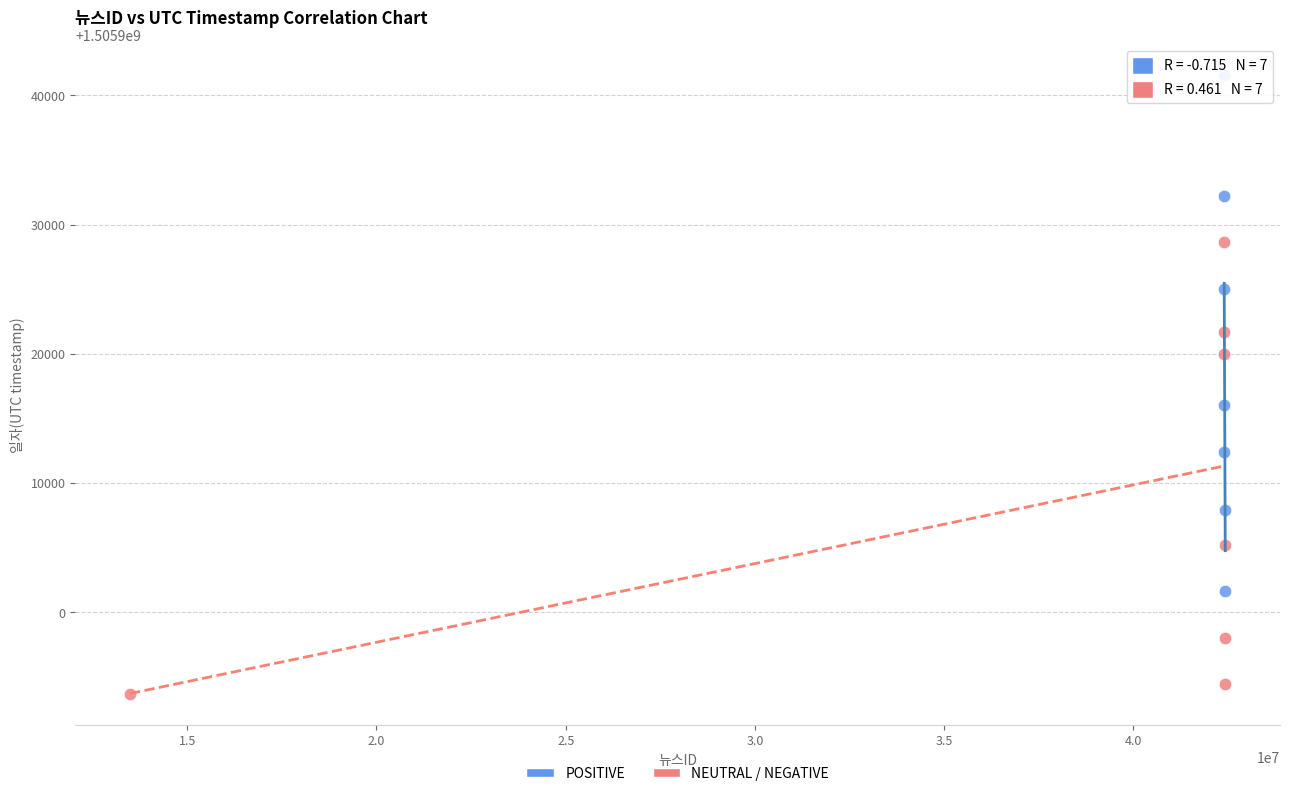

Which series has the widest spread of Y values?

POSITIVE